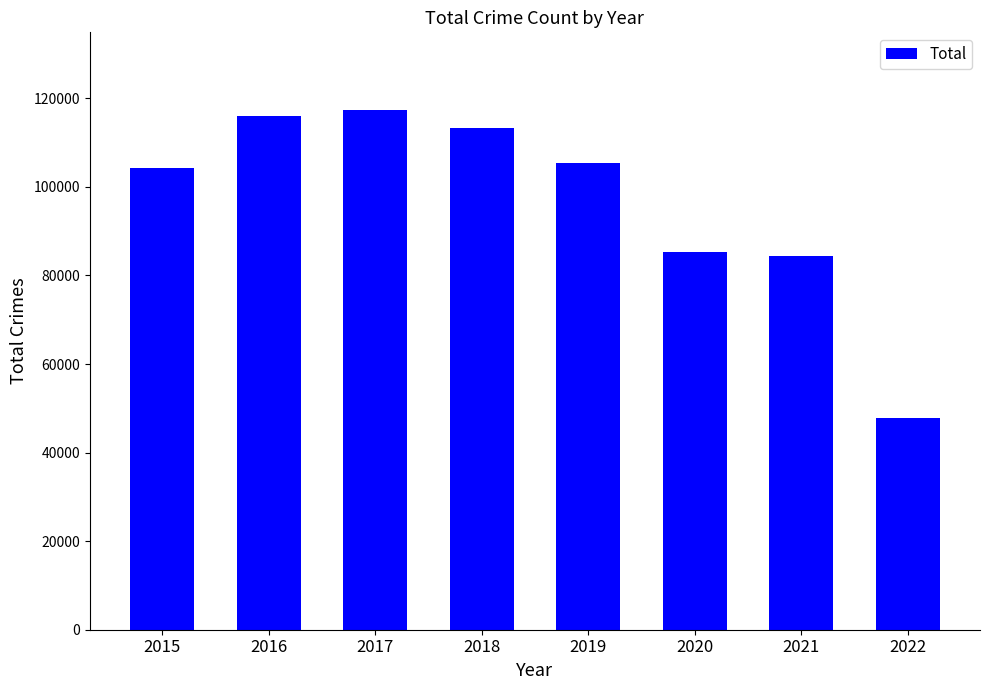

How many values are below 105517?

4